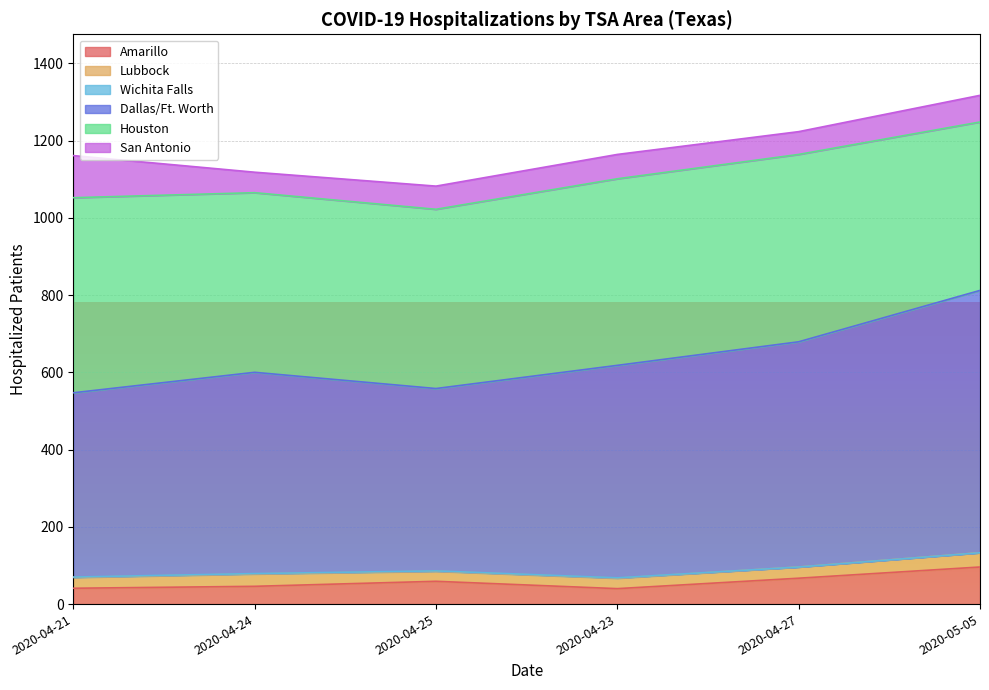

What is the lowest value of the Amarillo series?

40